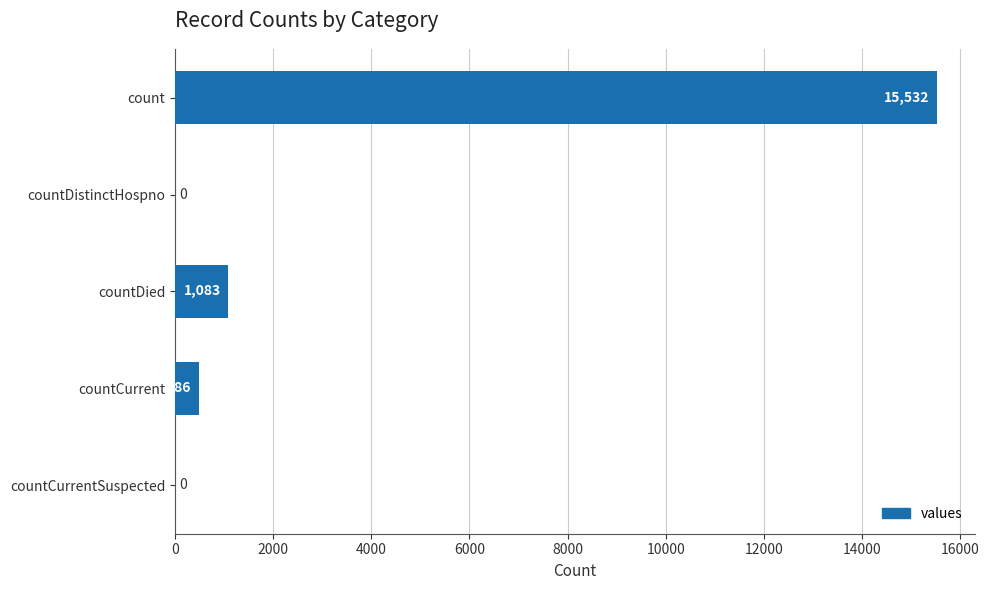

At which label is the value closest to 7766?

countDied